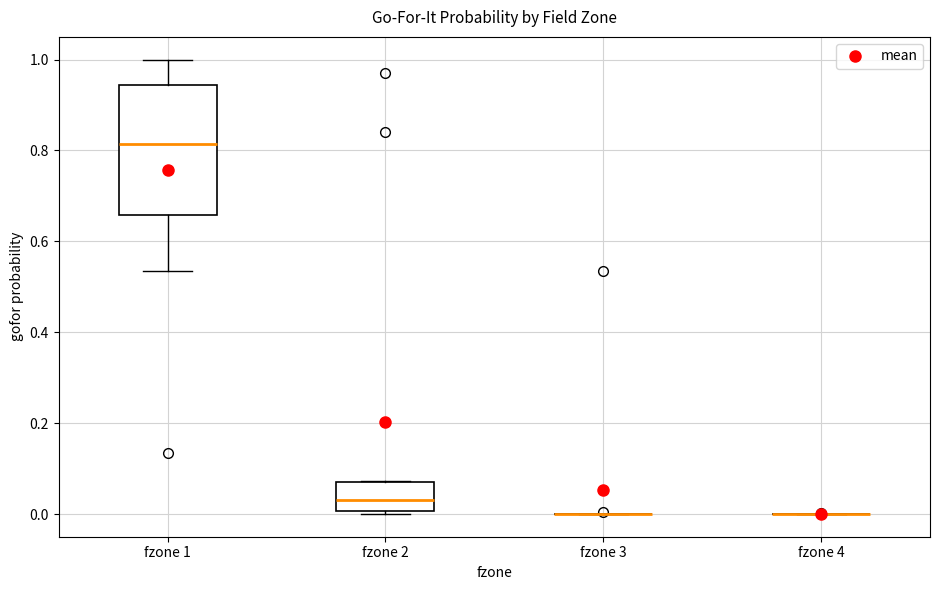

Comparing the boxes themselves (not the whiskers), which one is the tallest?

fzone 1